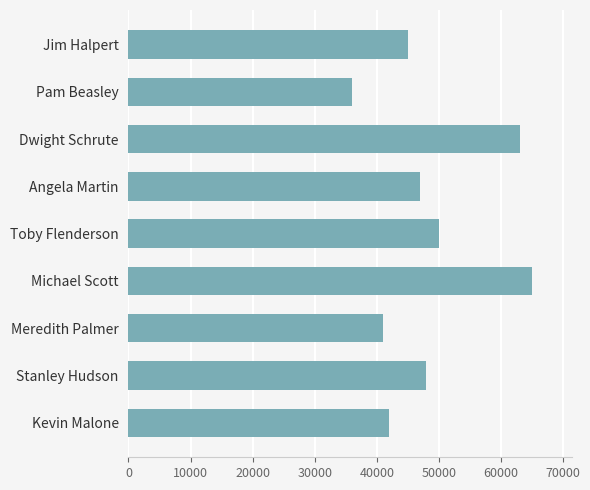

Reading top to bottom, list all the values displayed in this chart.

45000	36000	63000	47000	50000	65000	41000	48000	42000